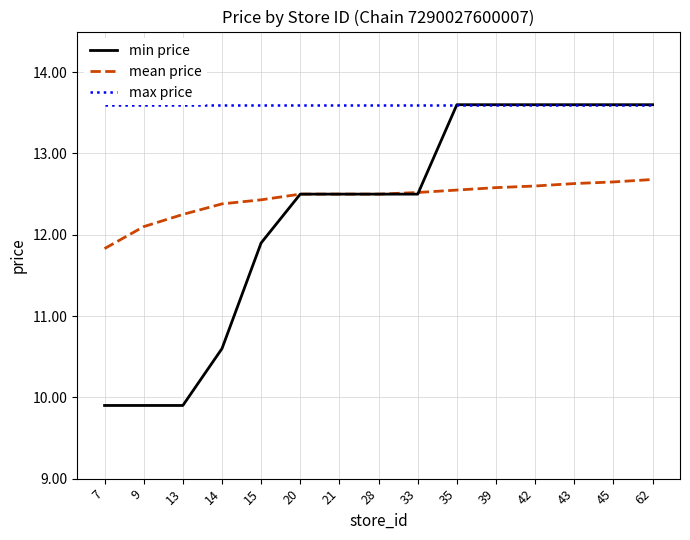

Reading left to right, extract all data points from this chart.

min price: 7=9.9	9=9.9	13=9.9	14=10.6	15=11.9	20=12.5	21=12.5	28=12.5	33=12.5	35=13.6	39=13.6	42=13.6	43=13.6	45=13.6	62=13.6
mean price: 7=11.8	9=12.1	13=12.2	14=12.4	15=12.4	20=12.5	21=12.5	28=12.5	33=12.5	35=12.6	39=12.6	42=12.6	43=12.6	45=12.7	62=12.7
max price: 7=13.6	9=13.6	13=13.6	14=13.6	15=13.6	20=13.6	21=13.6	28=13.6	33=13.6	35=13.6	39=13.6	42=13.6	43=13.6	45=13.6	62=13.6